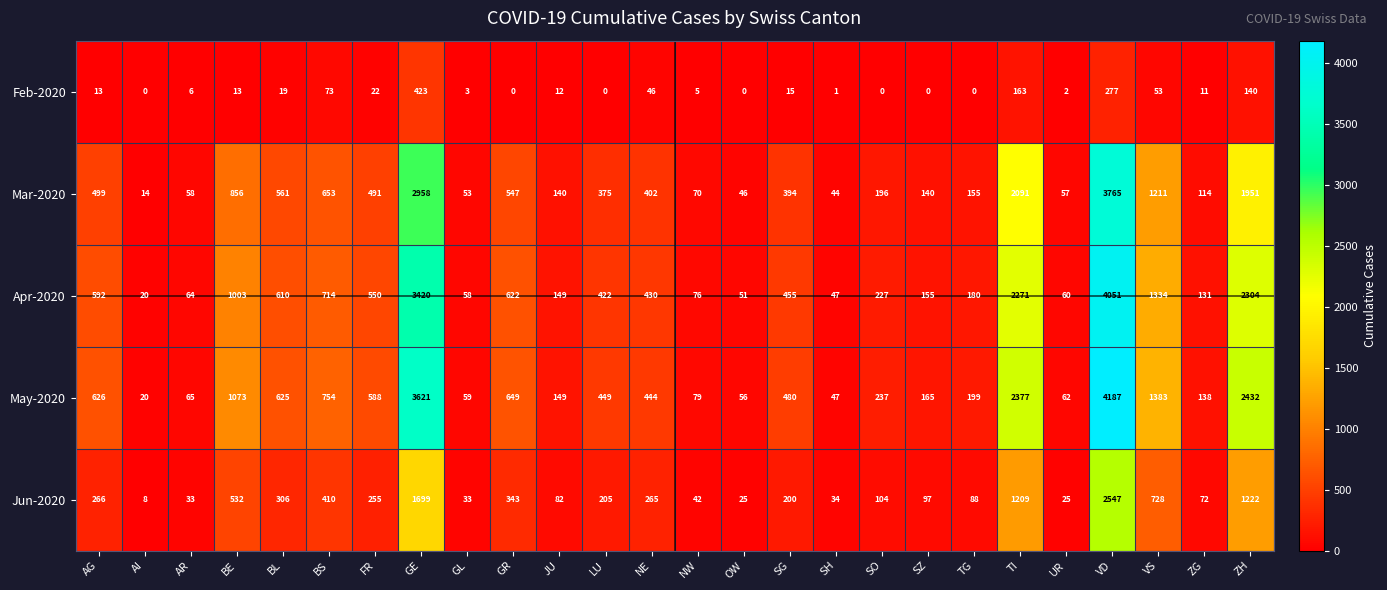

Rank the series by their maximum value, from highest to lowest.

May-2020, Apr-2020, Mar-2020, Jun-2020, Feb-2020